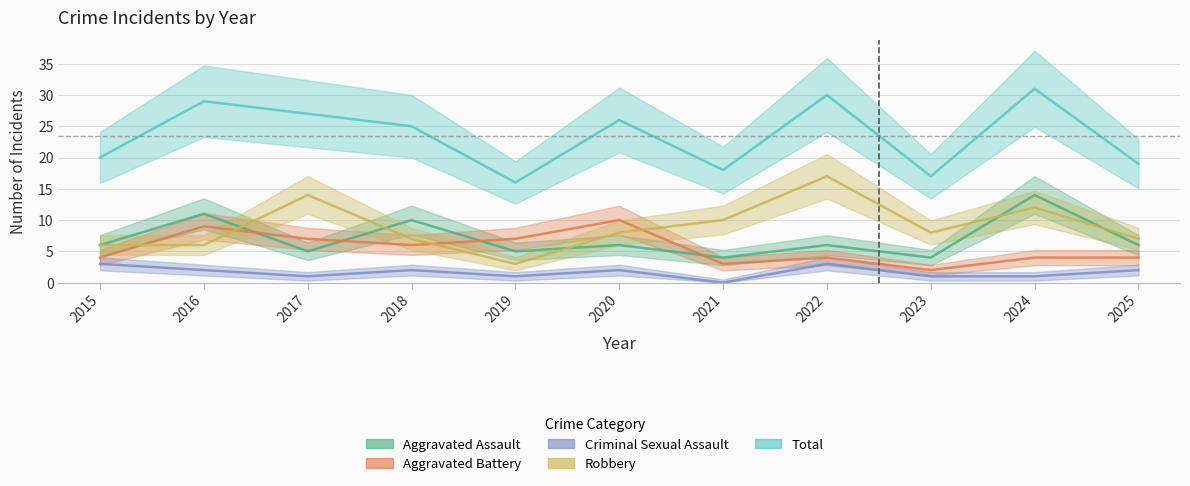

What is the total value across all series at 2017?

54